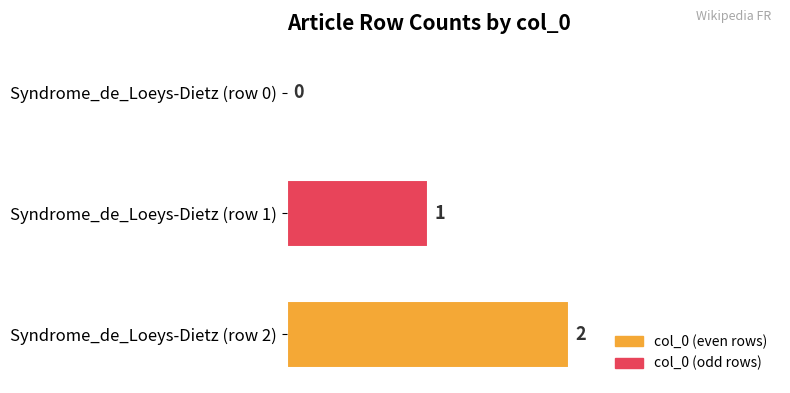

Reading bottom to top, what are all the values shown in this chart?

Syndrome_de_Loeys-Dietz (row 2)=2	Syndrome_de_Loeys-Dietz (row 1)=1	Syndrome_de_Loeys-Dietz (row 0)=0